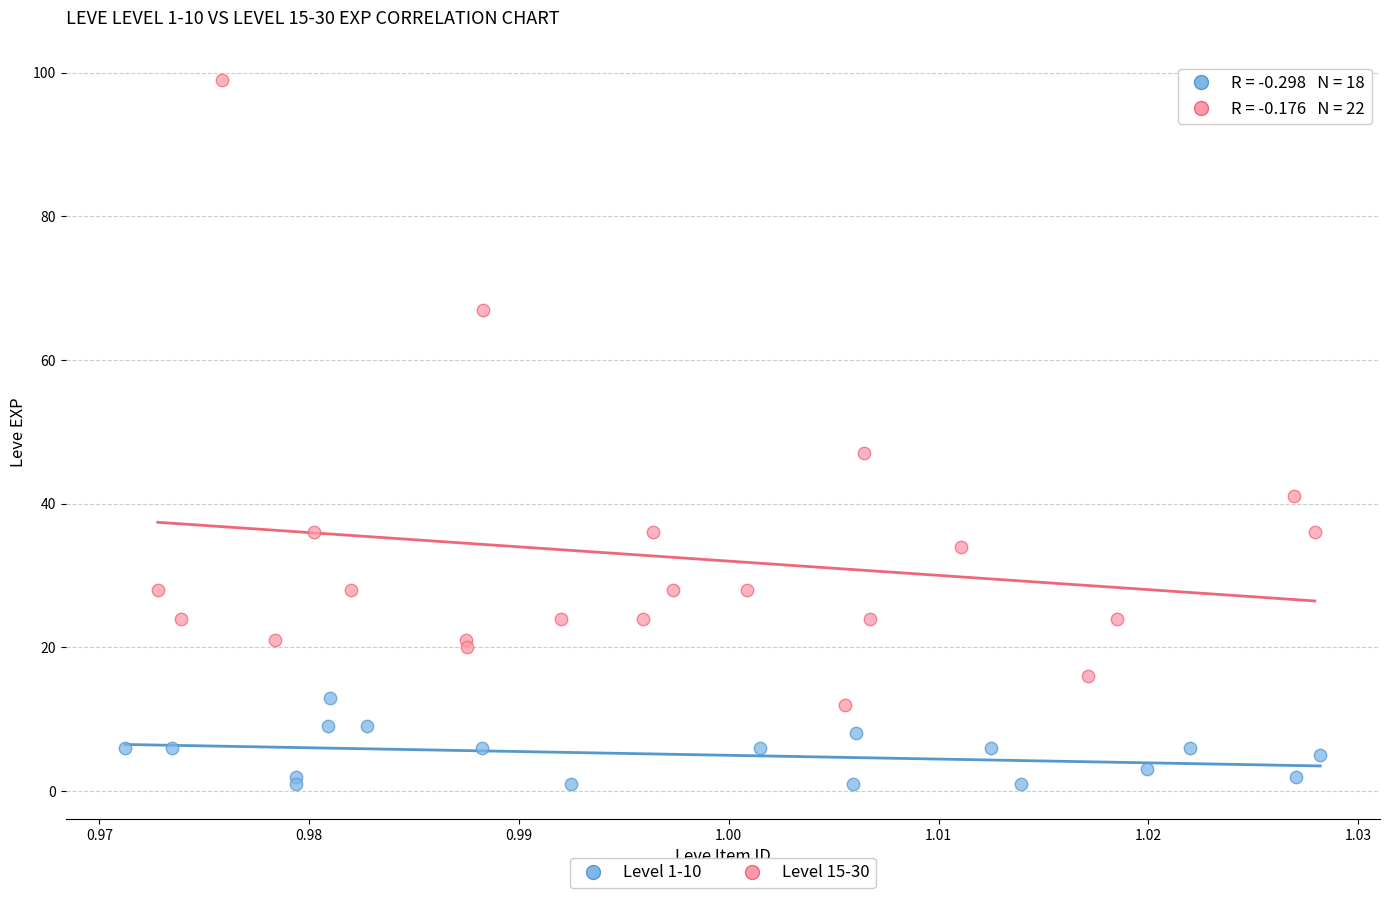

Which series reaches the minimum Y coordinate?

Level 1-10